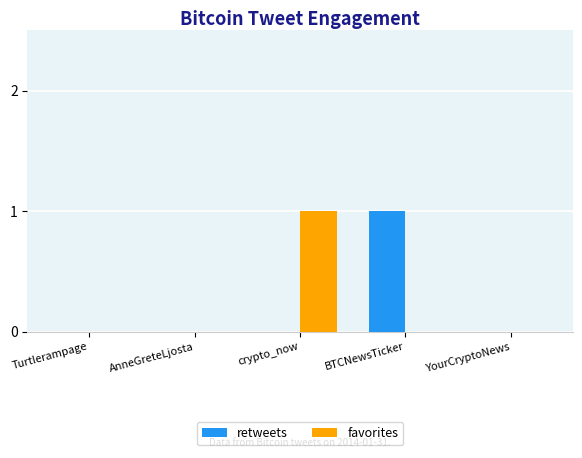

Reading right to left, list all the values displayed in this chart.

retweets: 0	1	0	0	0
favorites: 0	0	1	0	0